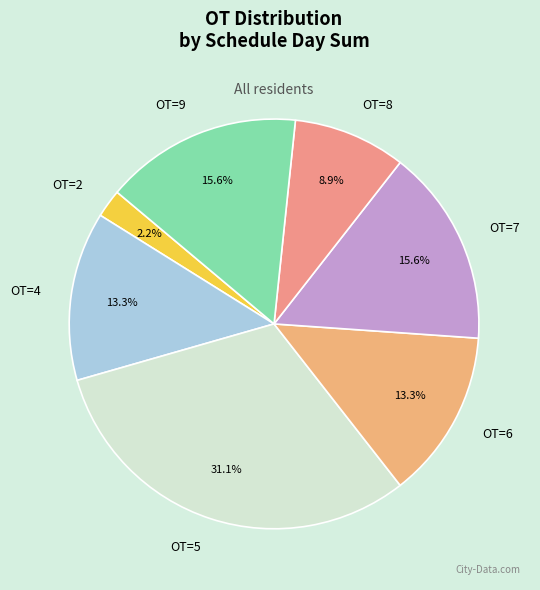

To the nearest percent, what is the difference between the largest and smallest slice percentages?

29%